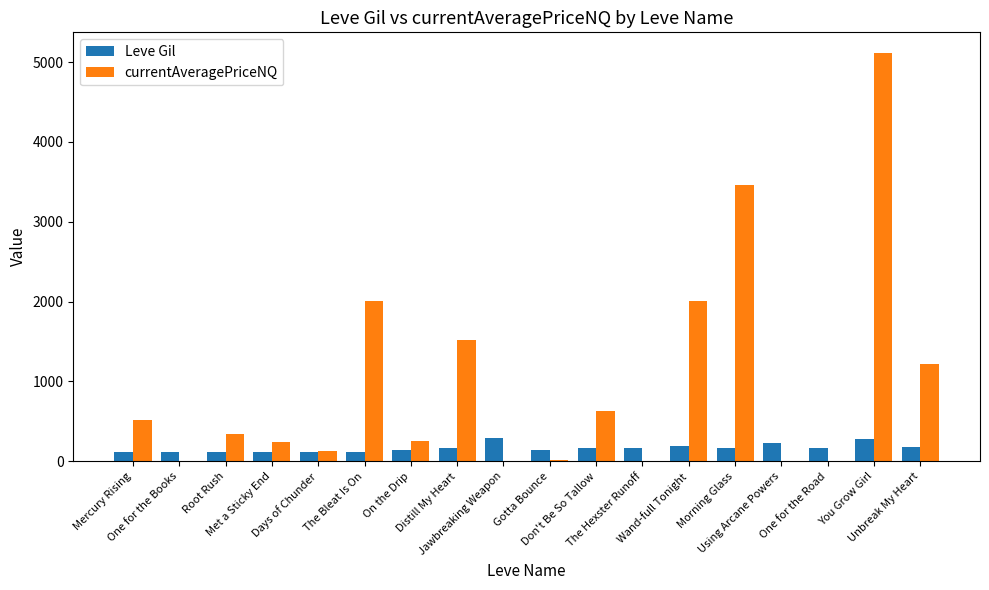

Which series has the largest total across all categories?

currentAveragePriceNQ